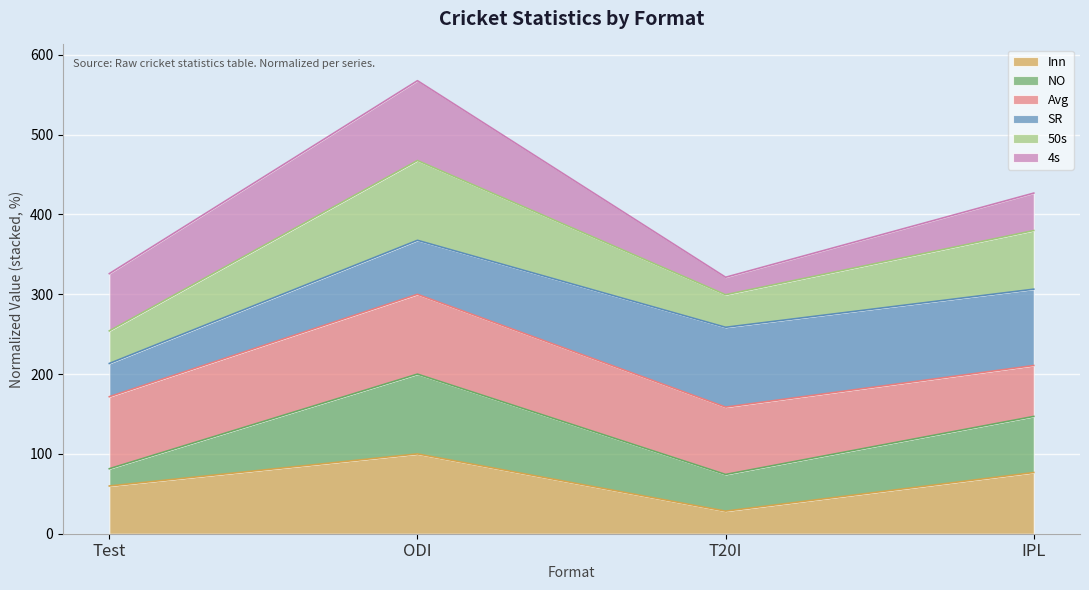

The value of NO at IPL is 431.5. True or false?

False